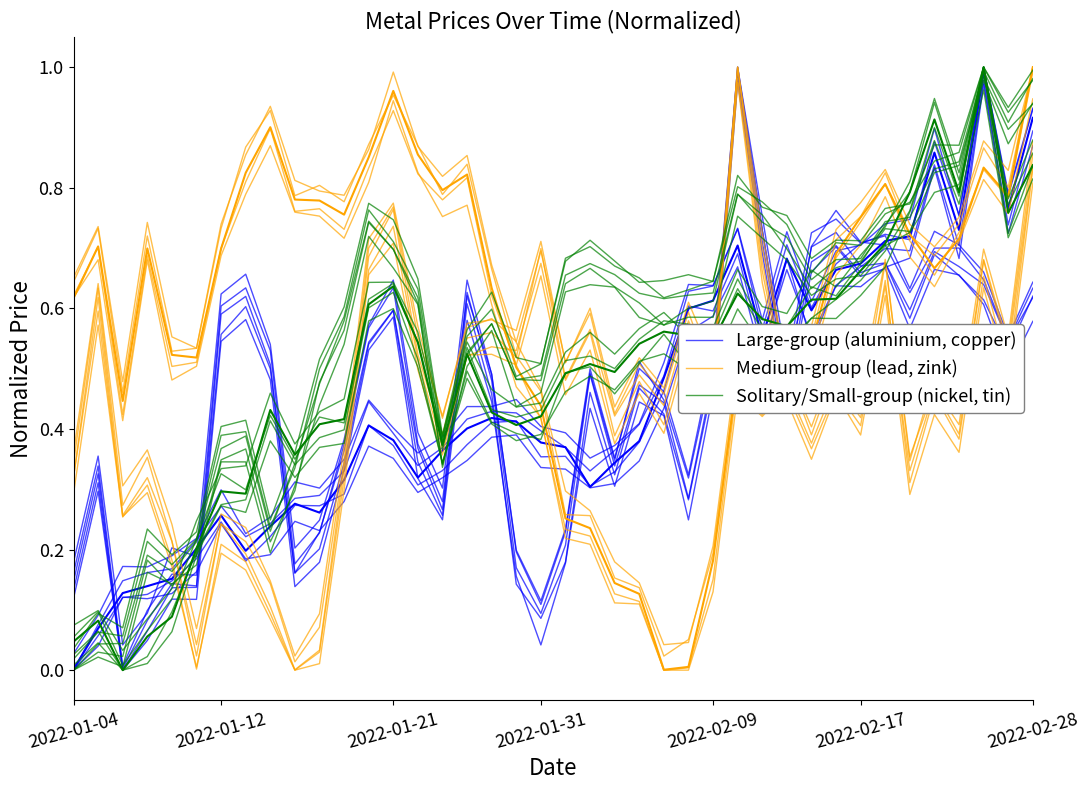

Count the number of categories in the chart.

40